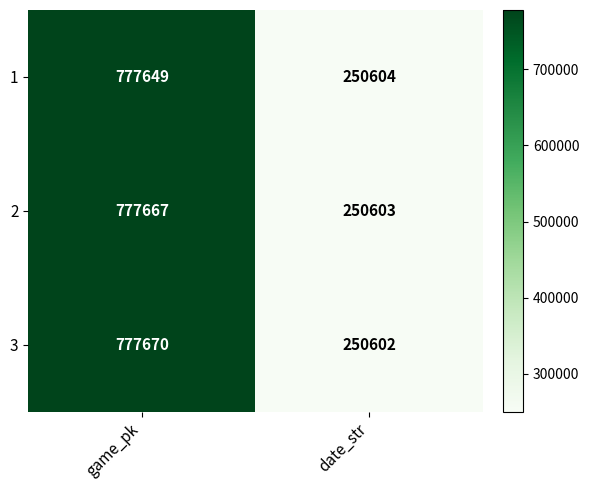

Reading left to right, transcribe all the data shown in this chart.

1: 777649	250604
2: 777667	250603
3: 777670	250602